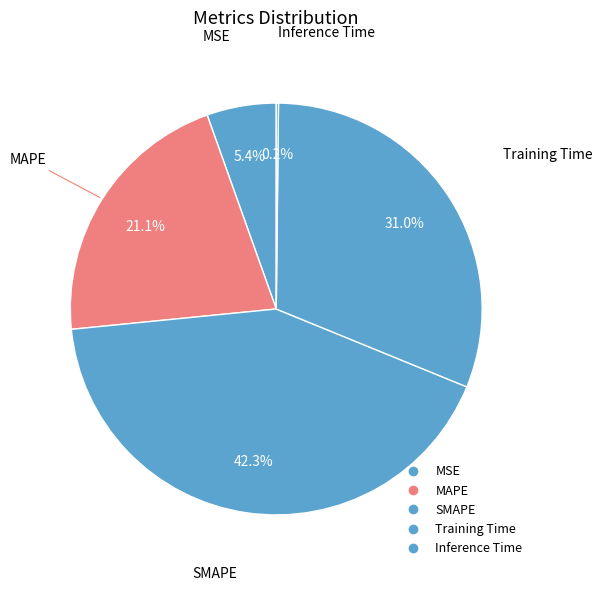

True or false: MSE accounts for 15% of the total.

False